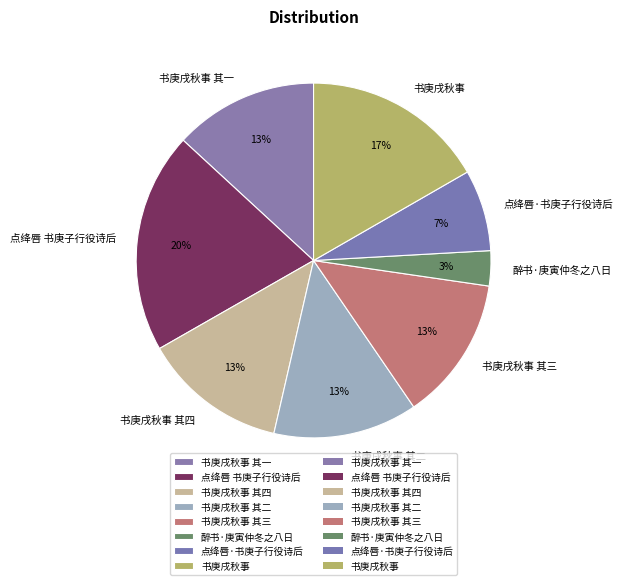

What is the ratio of the value at 书庚戌秋事 其一 to the value at 书庚戌秋事?

0.8